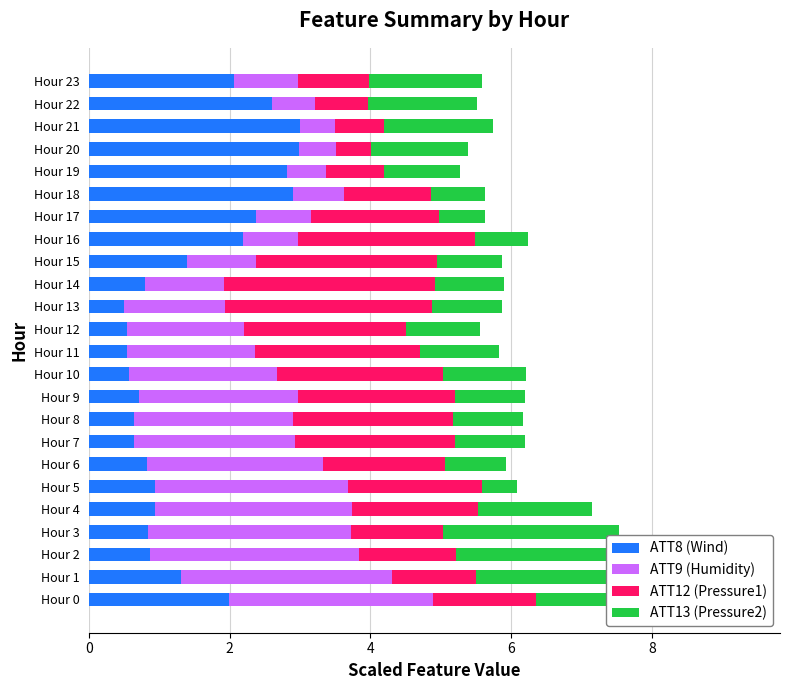

At which label does ATT9 reach its peak?

Hour 1